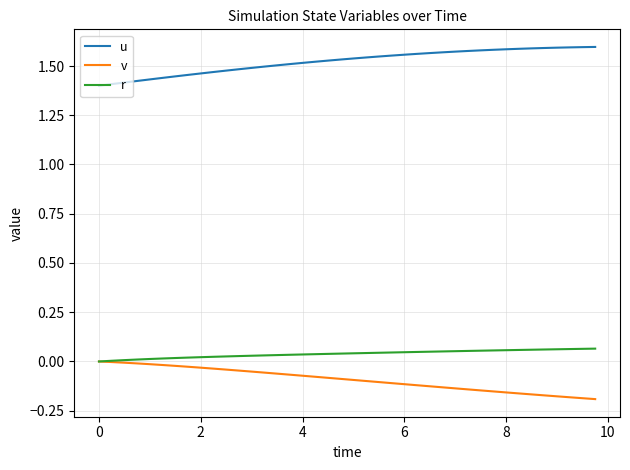

What is the difference between the maximum and minimum values in the u series?

0.2